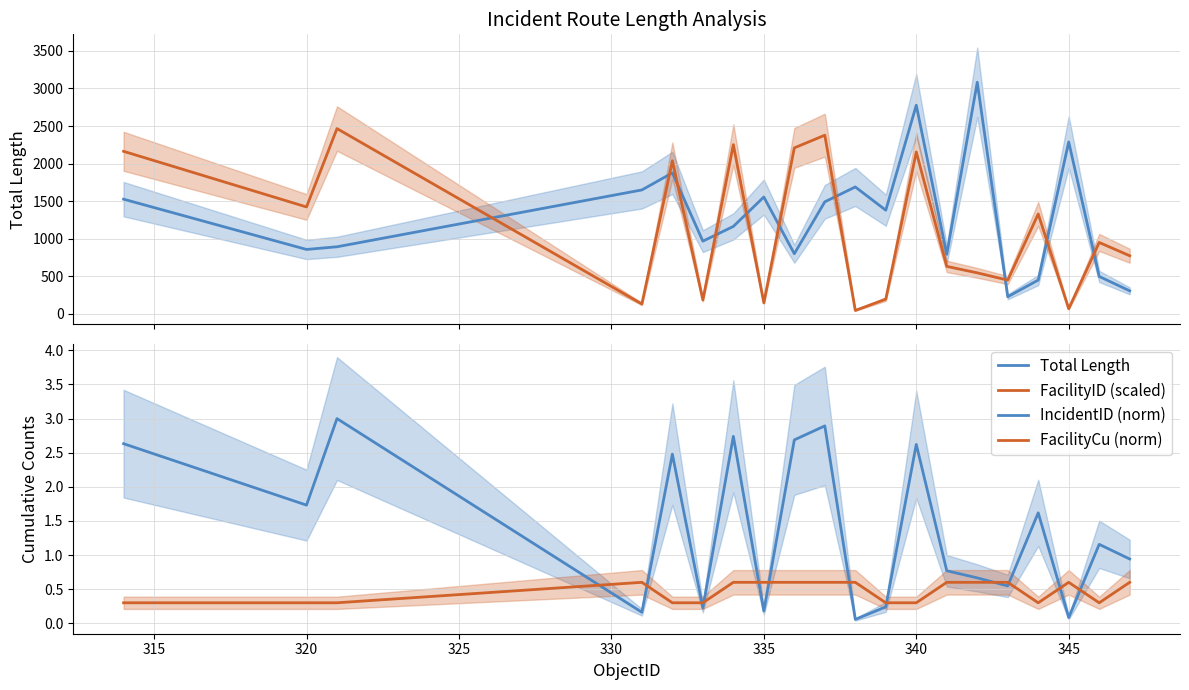

After their last crossing, which series has the higher values: FacilityCu (norm) or IncidentID (norm)?

IncidentID (norm)